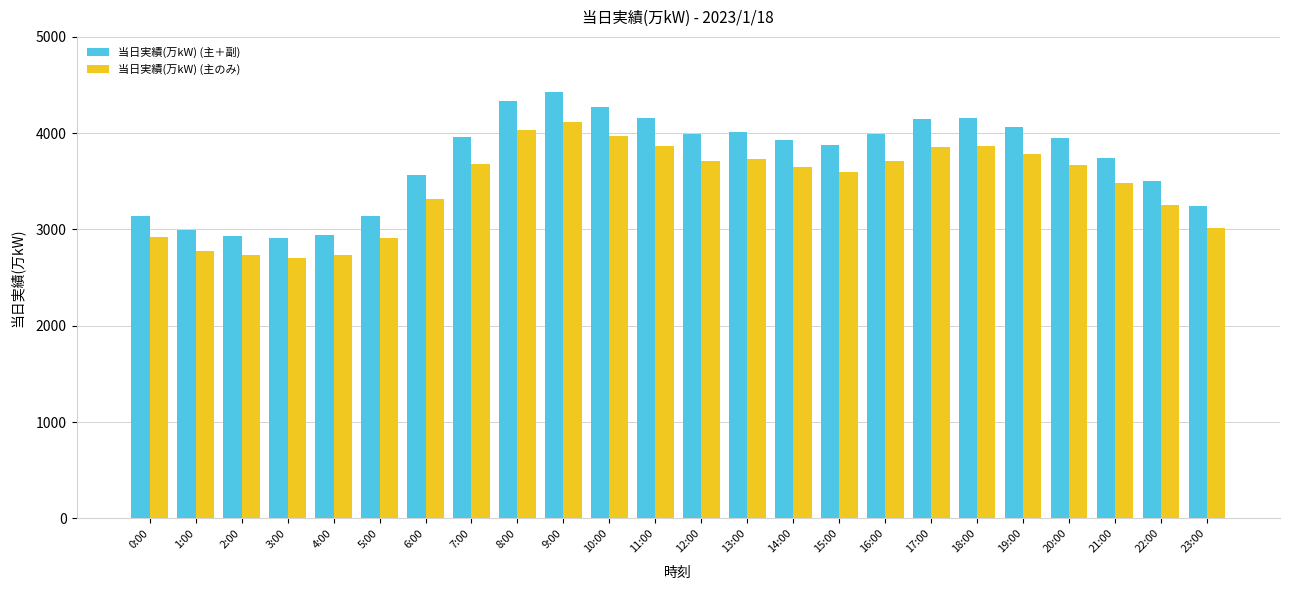

What is the sum of all 当日実績(万kW) (主のみ) values?

83111